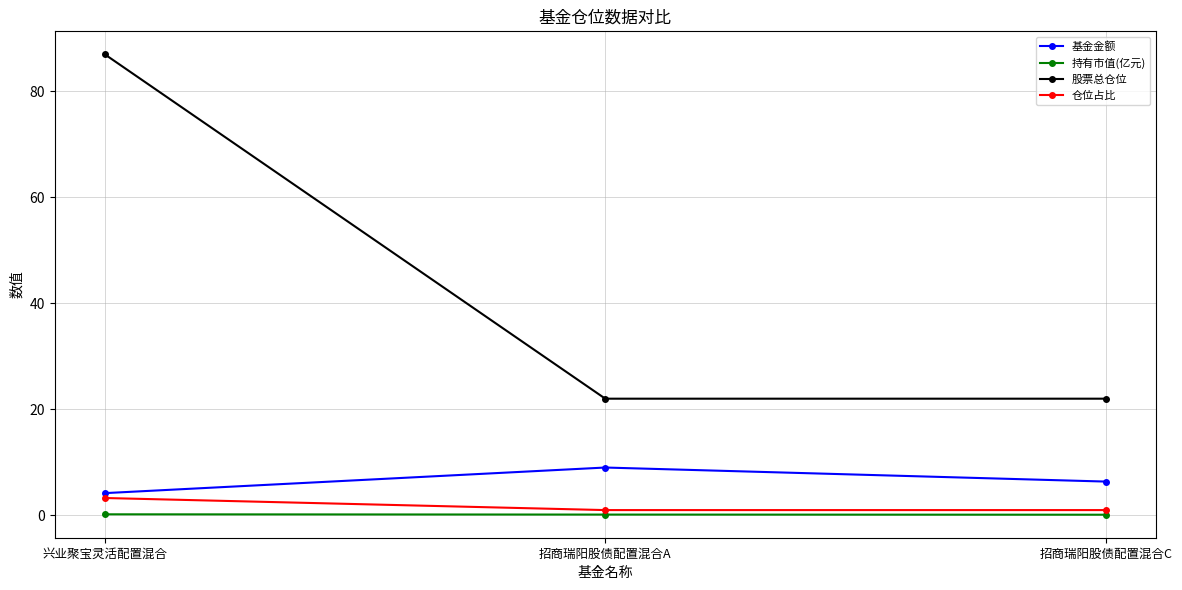

At which category is the sum across all series the highest?

兴业聚宝灵活配置混合